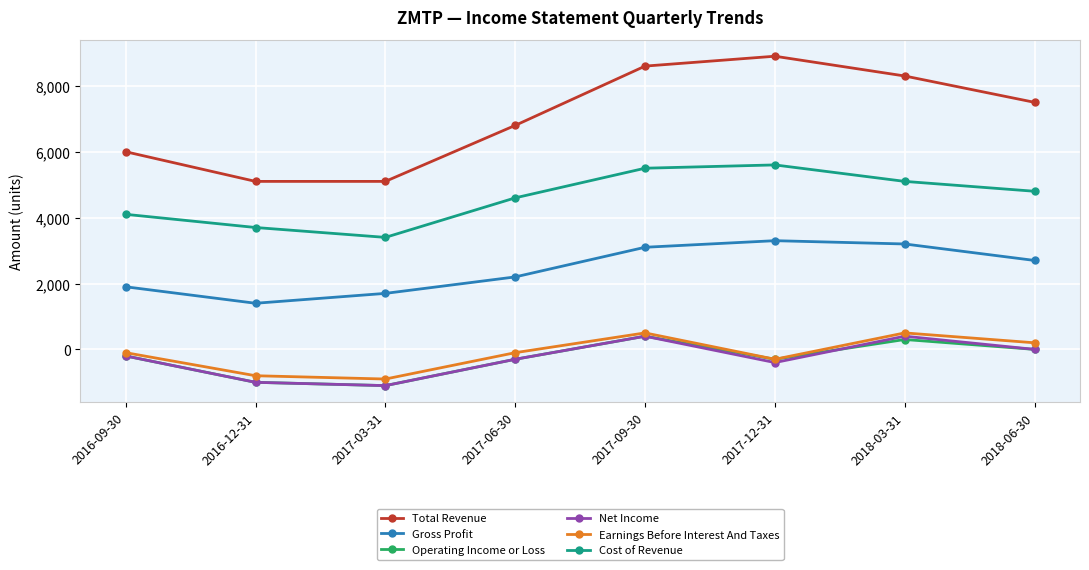

How many values in Earnings Before Interest And Taxes are above zero?

3